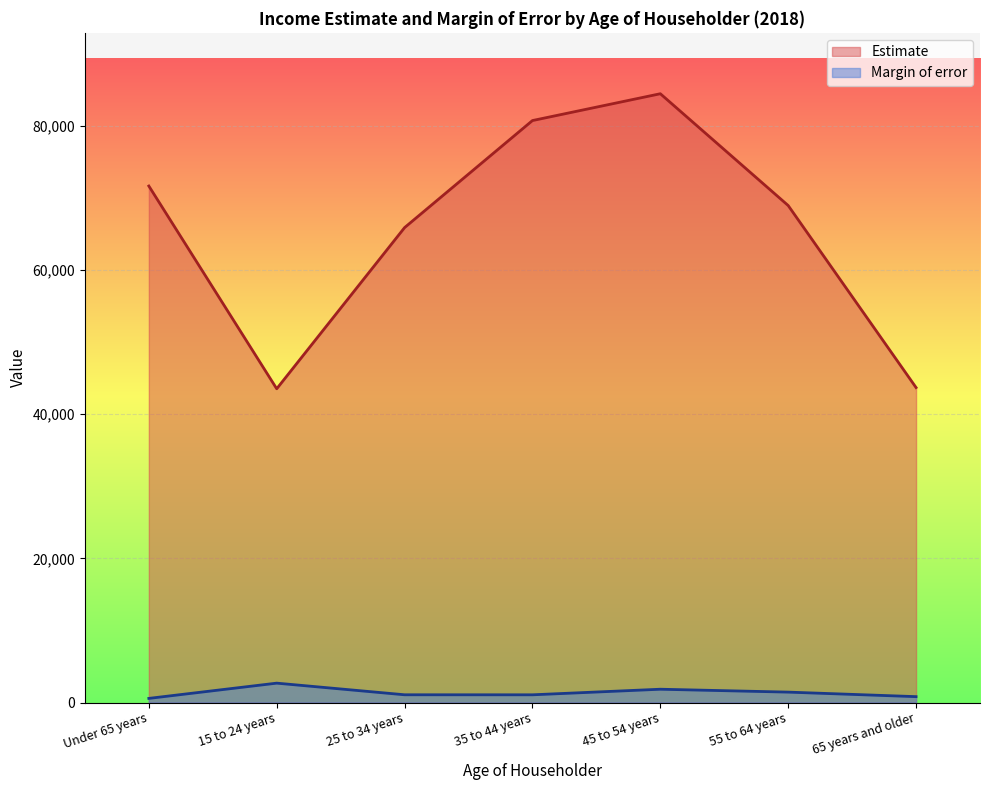

Rank the categories by Estimate value from highest to lowest.

45 to 54 years, 35 to 44 years, Under 65 years, 55 to 64 years, 25 to 34 years, 65 years and older, 15 to 24 years